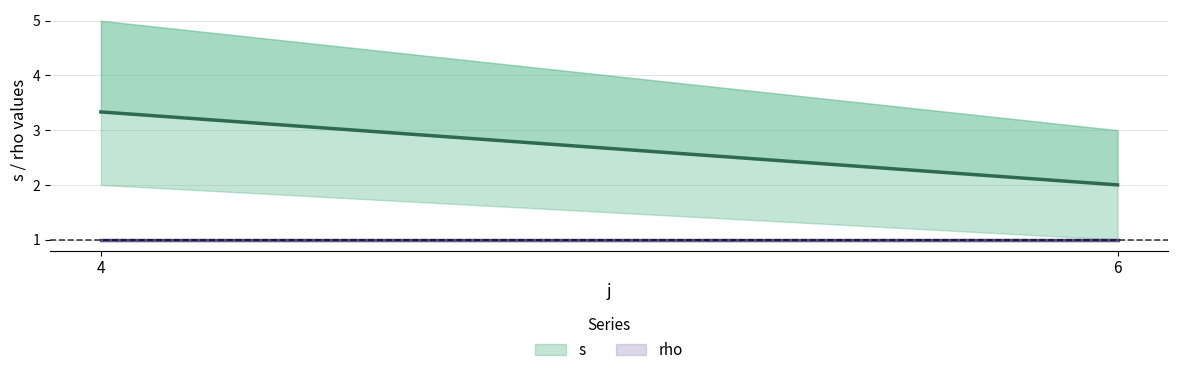

At how many categories does at least one series exceed 4?

1